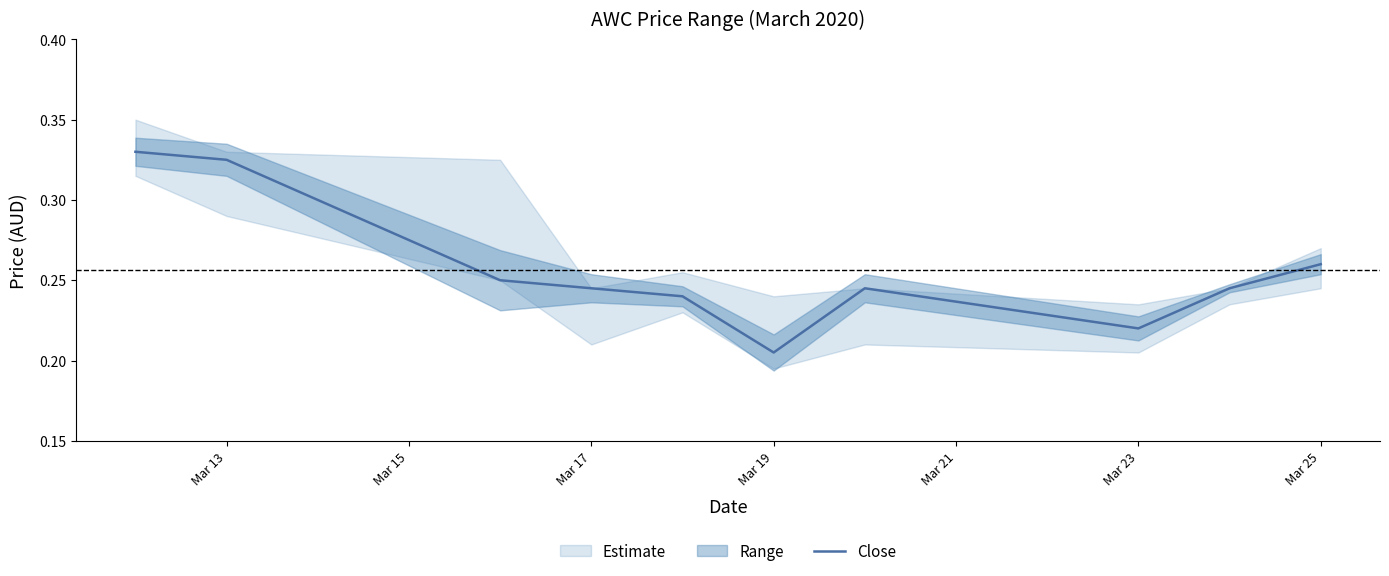

What is the greatest value displayed?

0.3